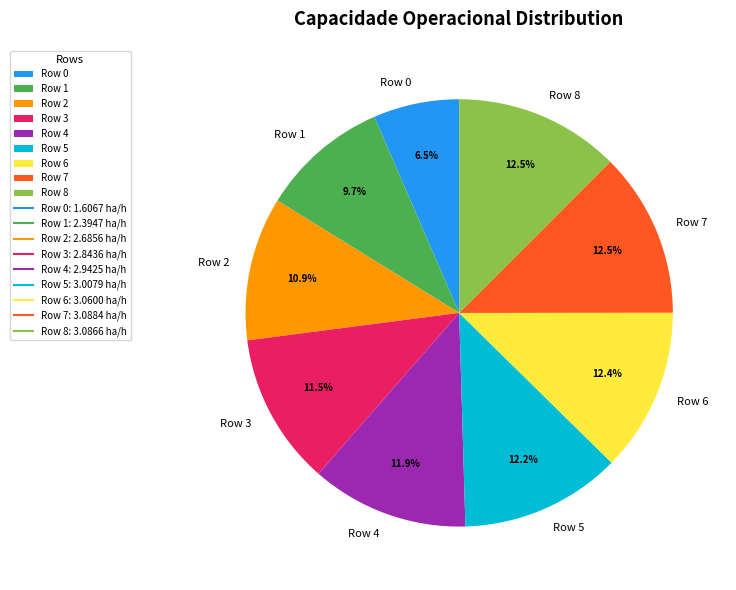

Count the number of slices in the pie.

9